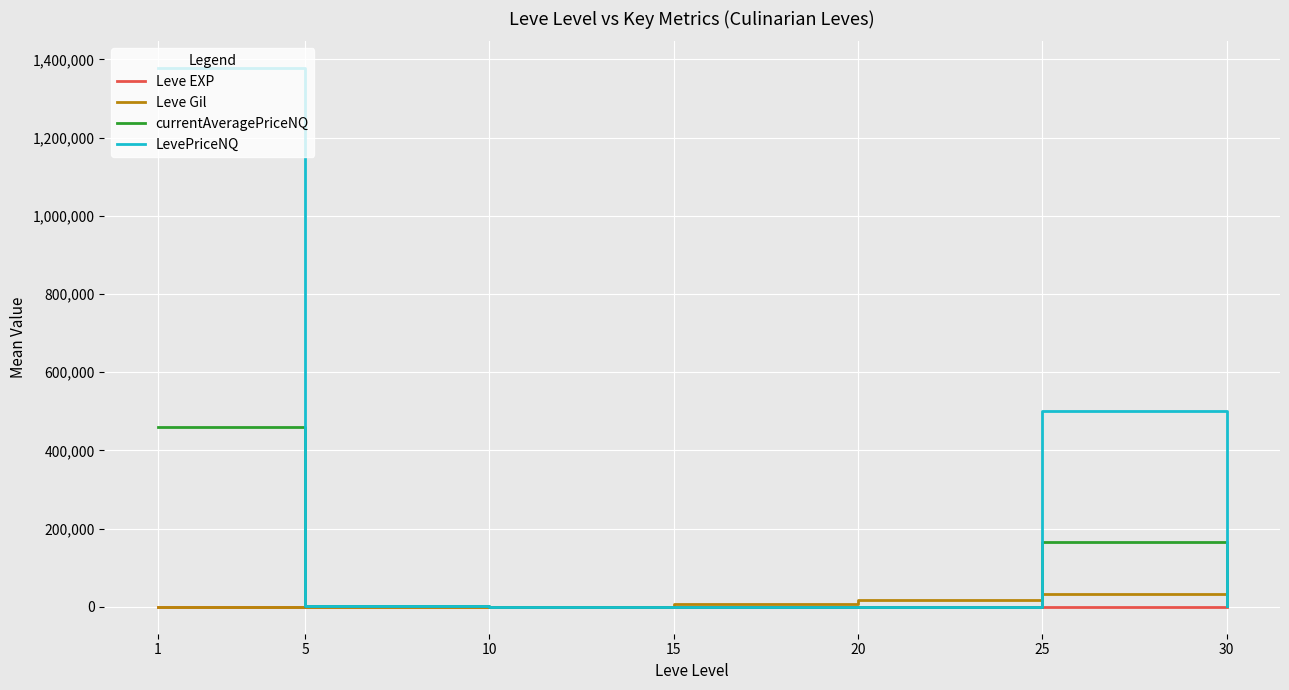

What value does the Leve EXP series have at 1?

468.5